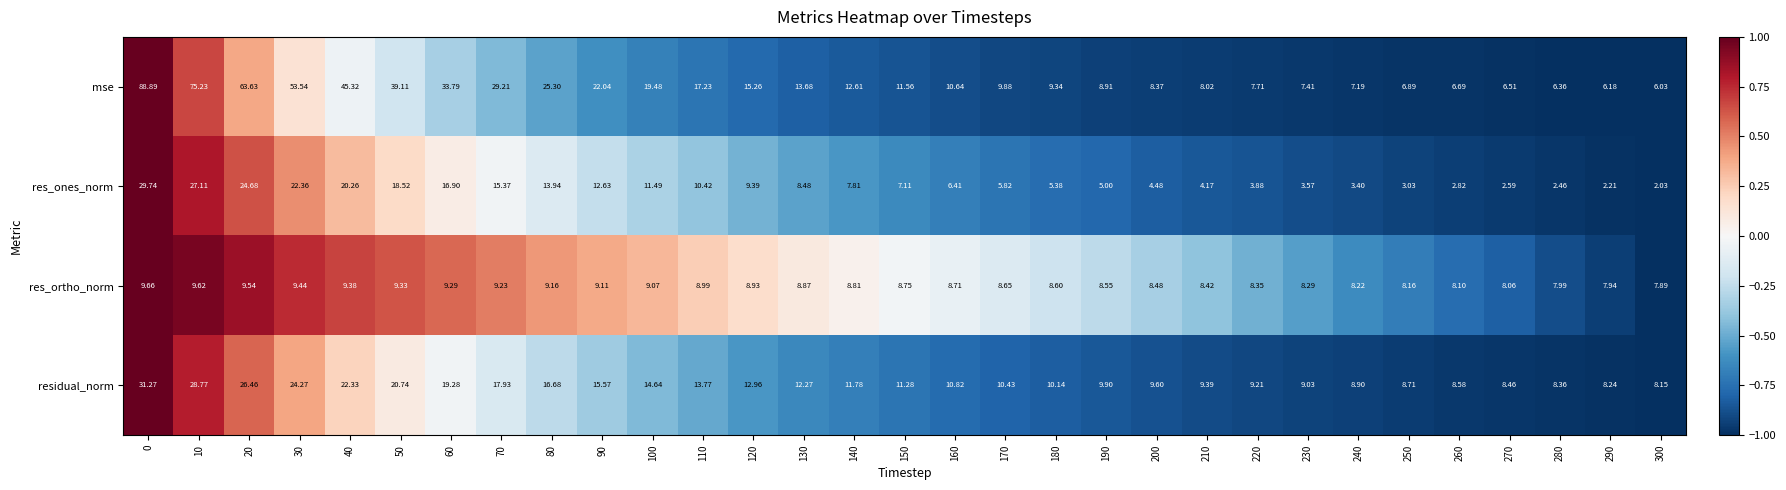

Which series has the widest spread of values?

mse